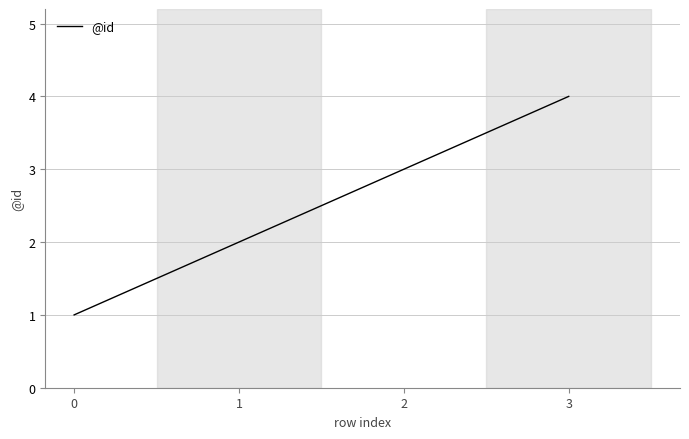

How many values are below 3?

2